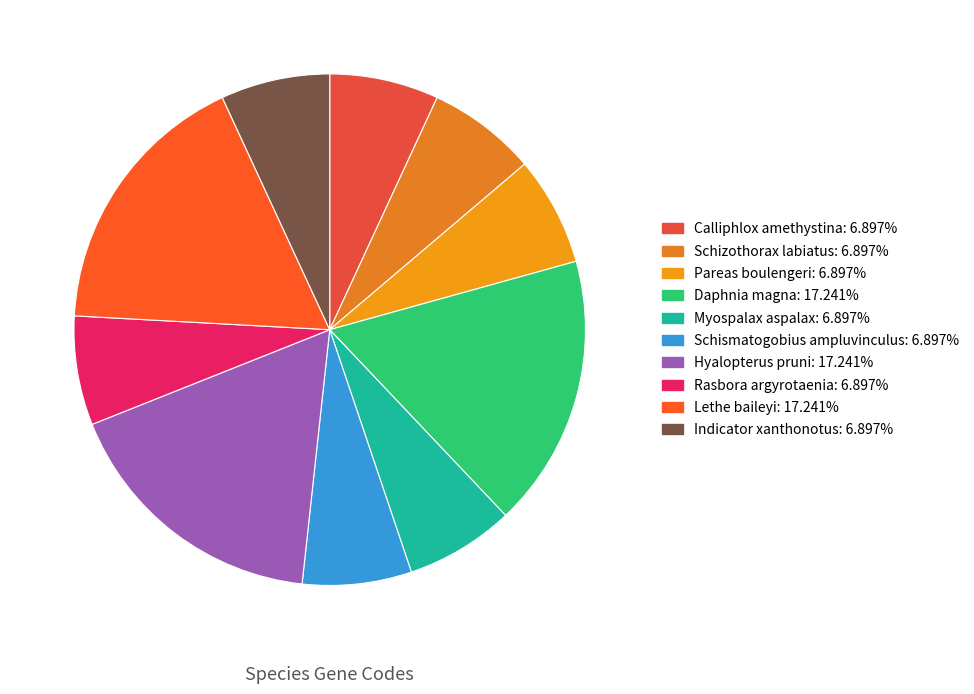

What is the change in value from Calliphlox amethystina to Daphnia magna?

+3